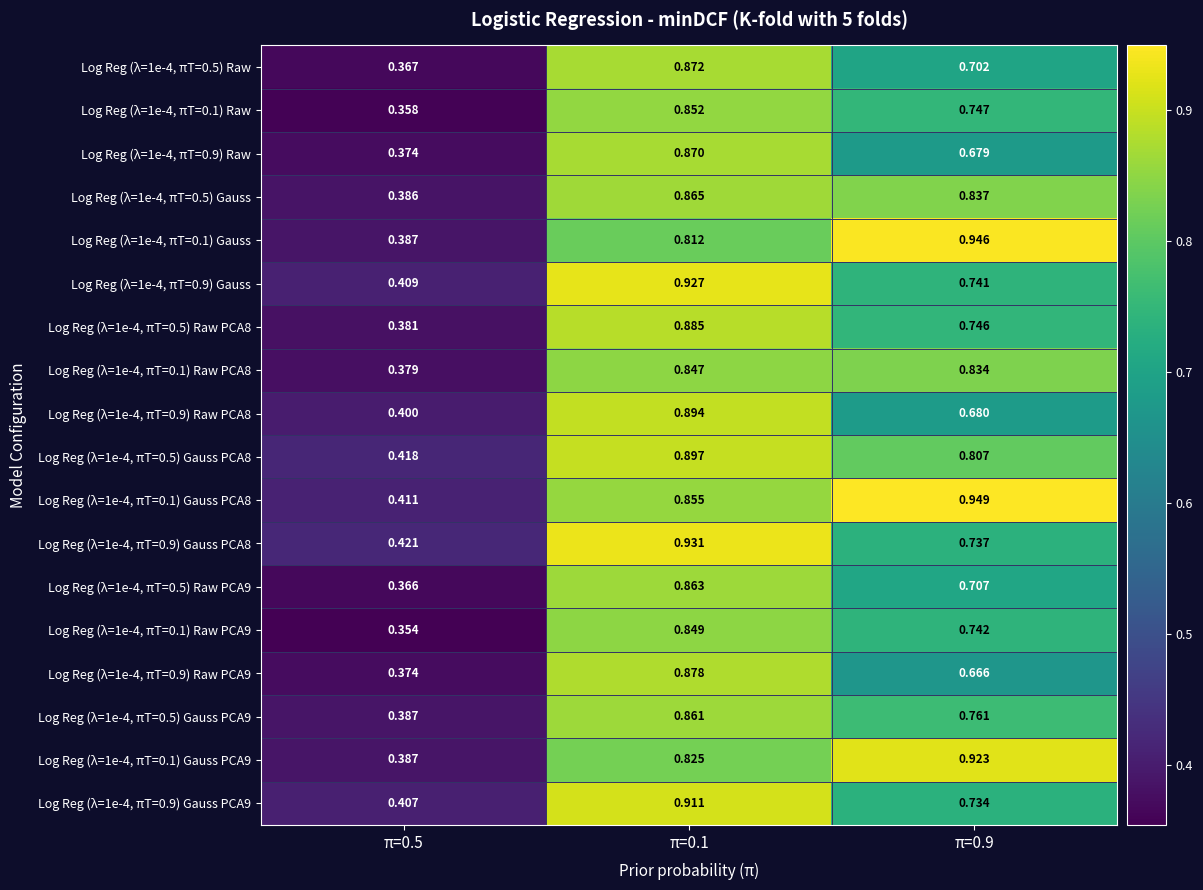

Is the value of Log Reg (λ=1e-4, πT=0.9) Raw PCA8 at π=0.5 greater than the value of Log Reg (λ=1e-4, πT=0.1) Raw PCA8 at π=0.9?

No